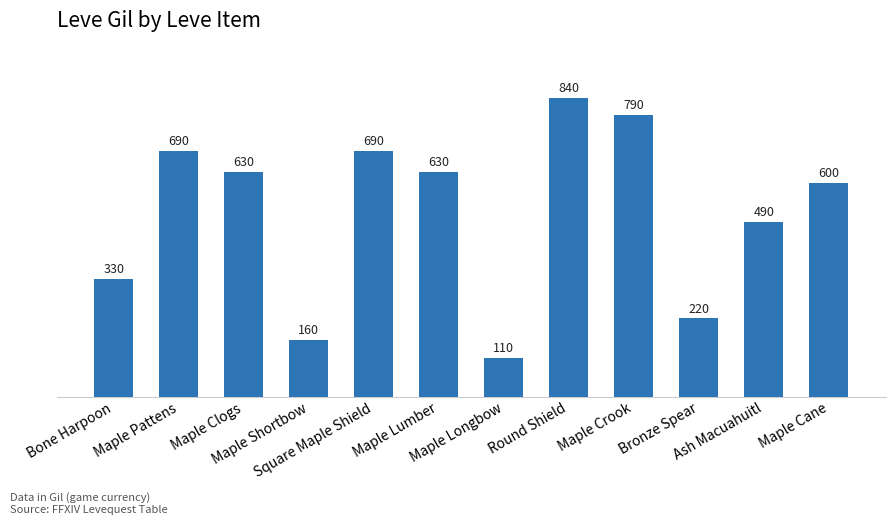

Count the number of categories in the chart.

12